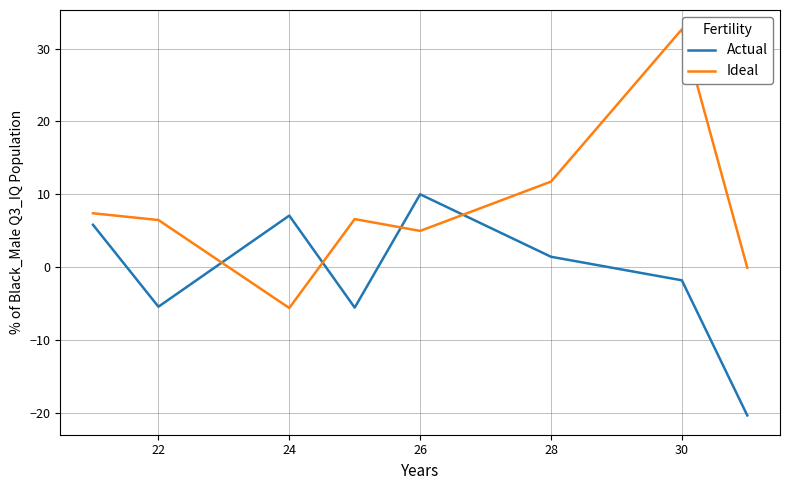

How many values in the Actual series are below 1?

4